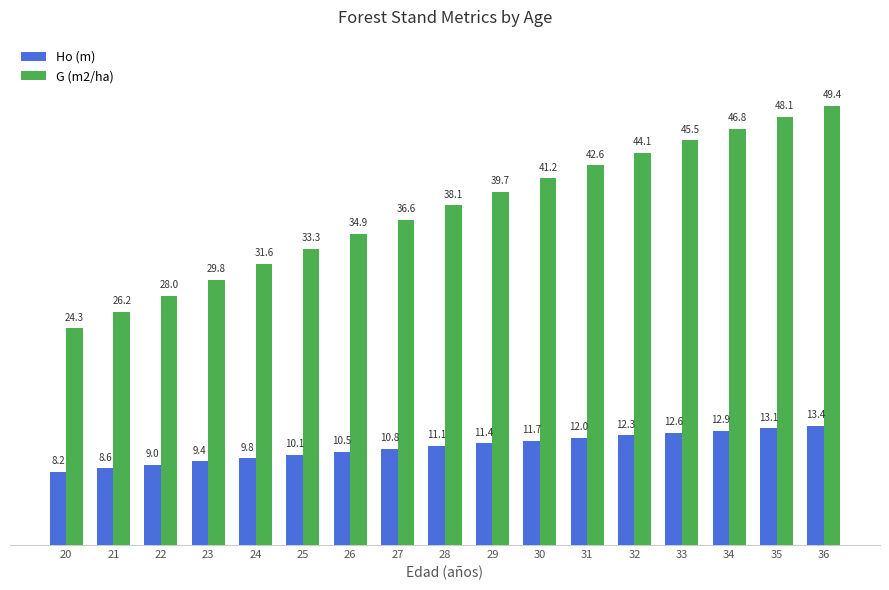

How many series are shown in this chart?

2